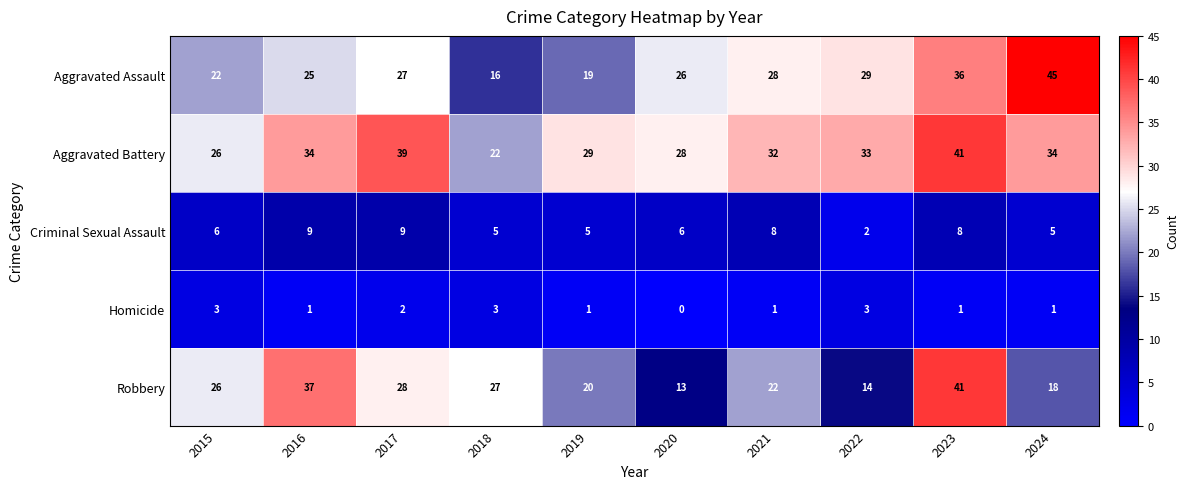

Between 2016 and 2017, which series saw the biggest shift?

Robbery